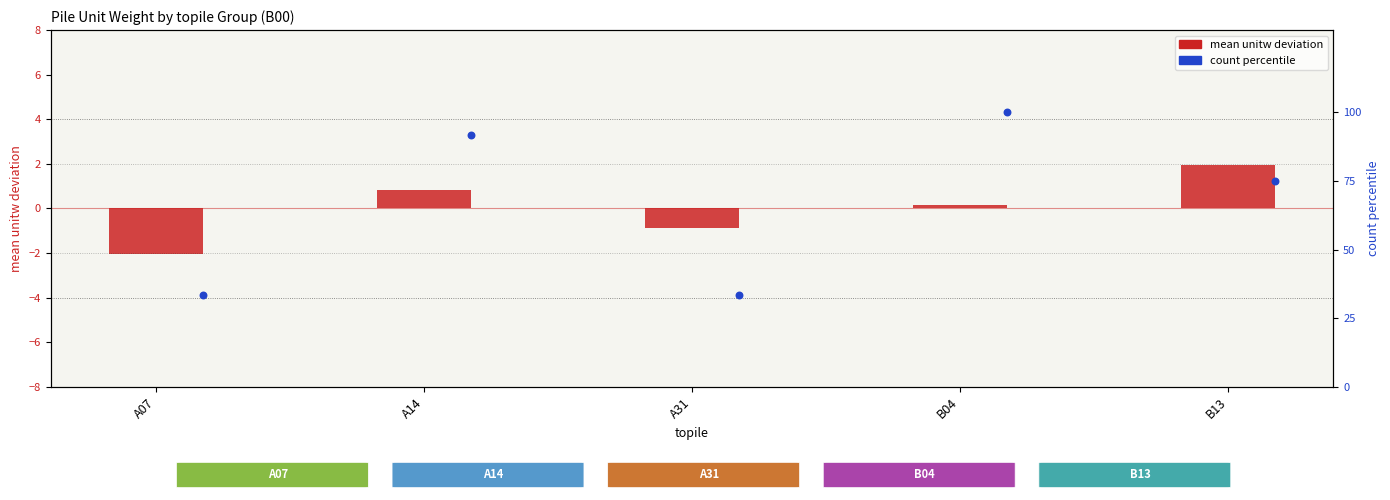

At how many categories does at least one series exceed 93?

1